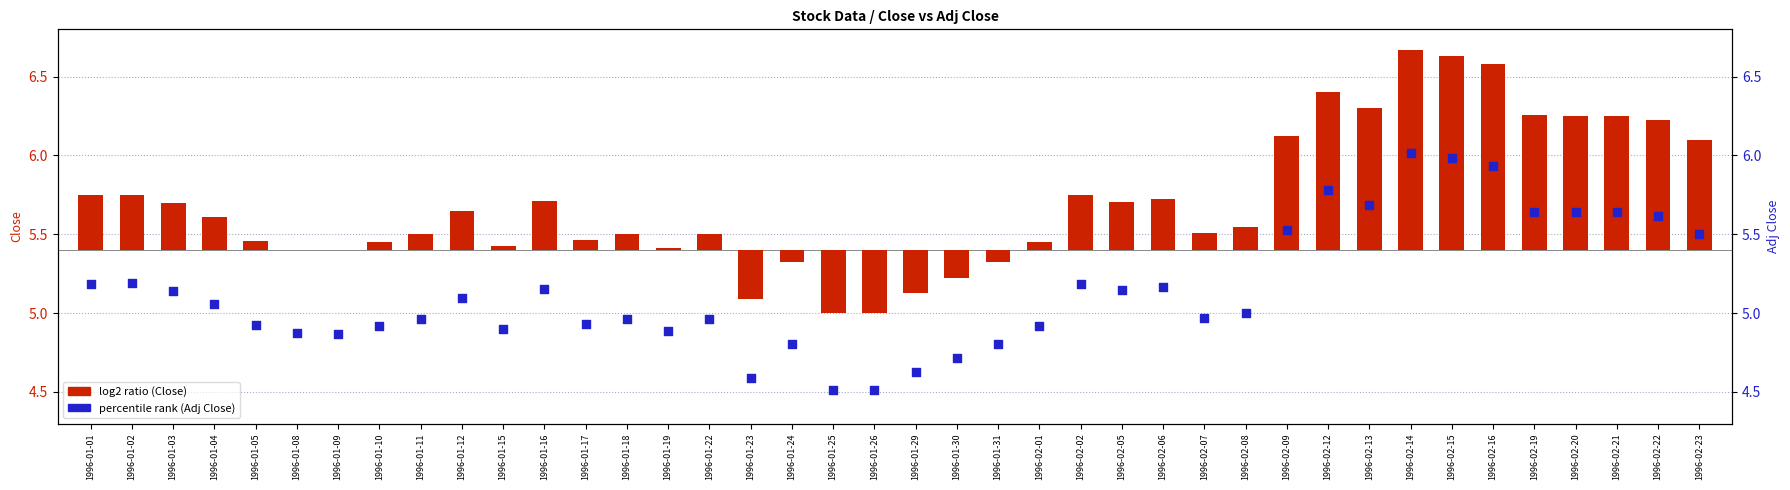

At how many categories does at least one series exceed 0?

40